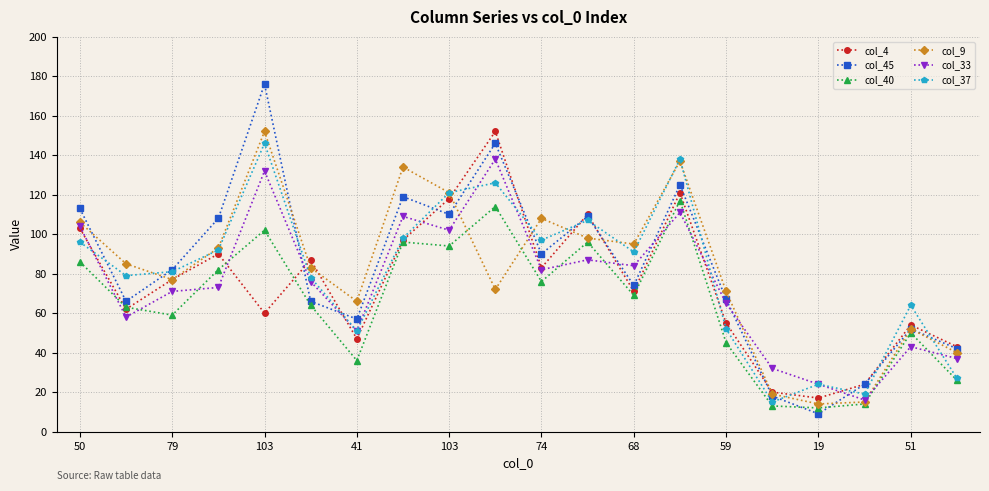

What is the greatest value displayed?

176